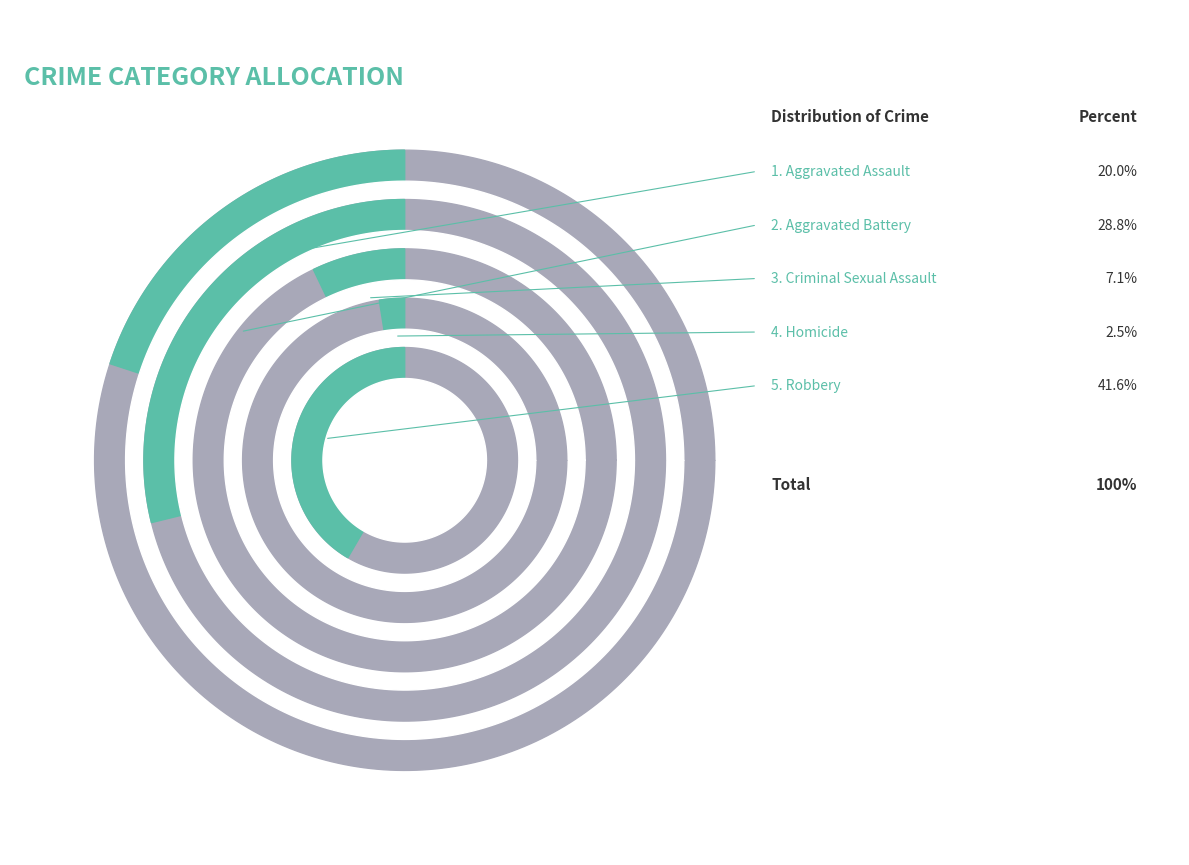

To the nearest percent, what portion does Homicide represent?

3%